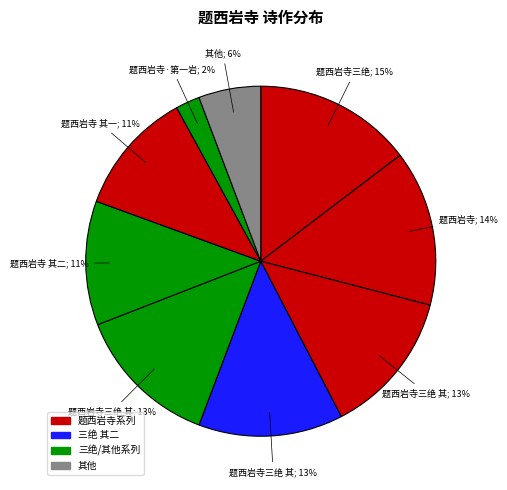

Count the number of slices in the pie.

9